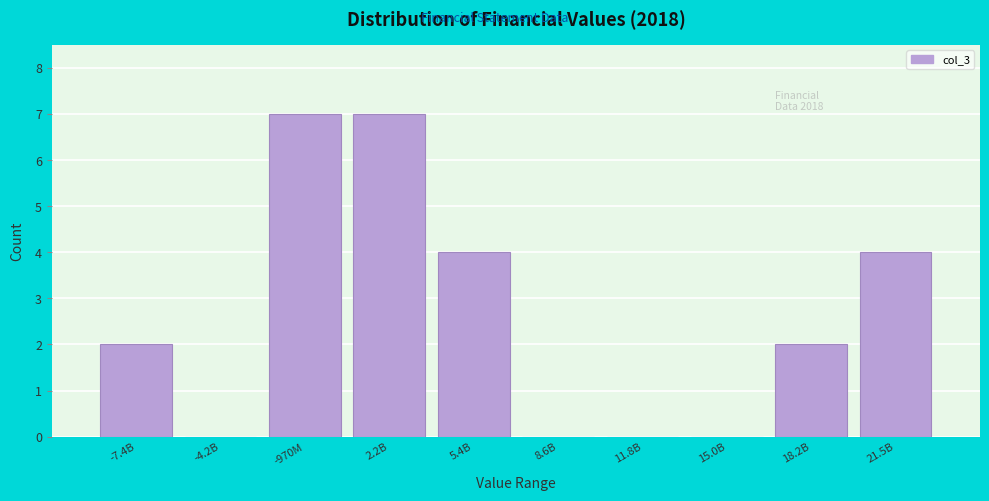

Reading right to left, list all the values displayed in this chart.

21.5B=4	18.2B=2	15.0B=0	11.8B=0	8.6B=0	5.4B=4	2.2B=7	-970M=7	-4.2B=0	-7.4B=2